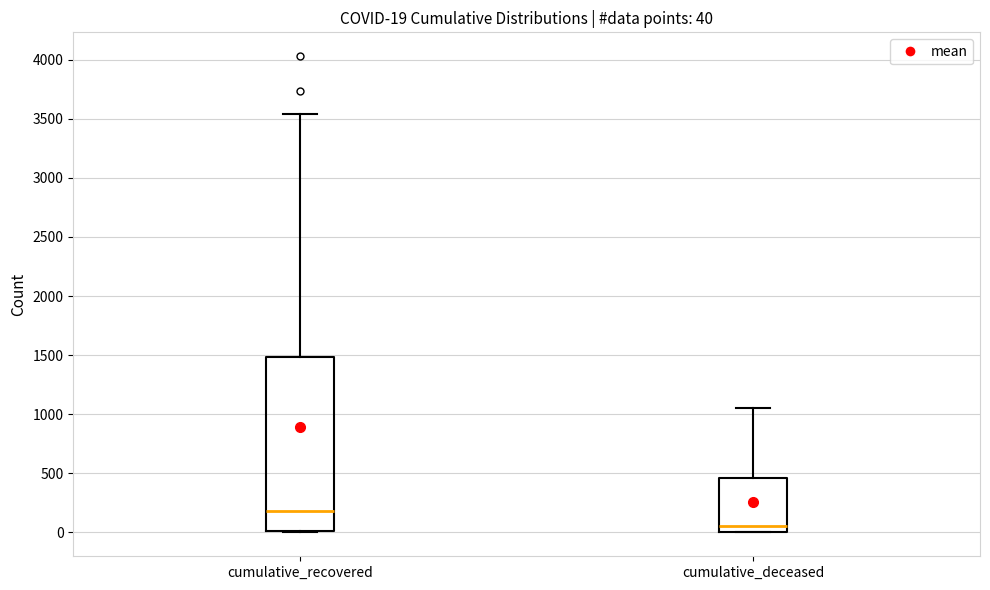

Which box's median line is the highest?

cumulative_recovered